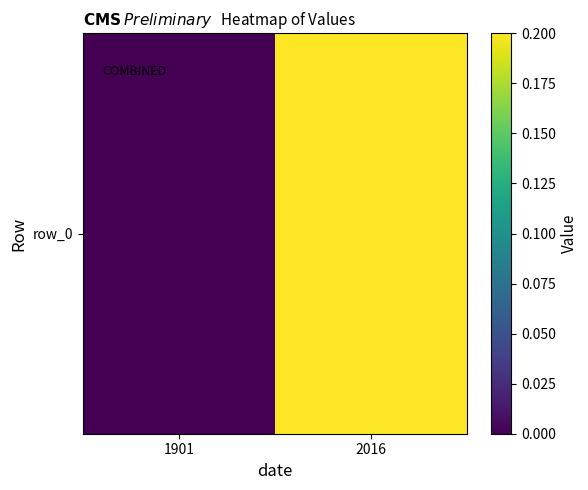

Reading left to right, list all the values displayed in this chart.

1901=0.0	2016=0.2